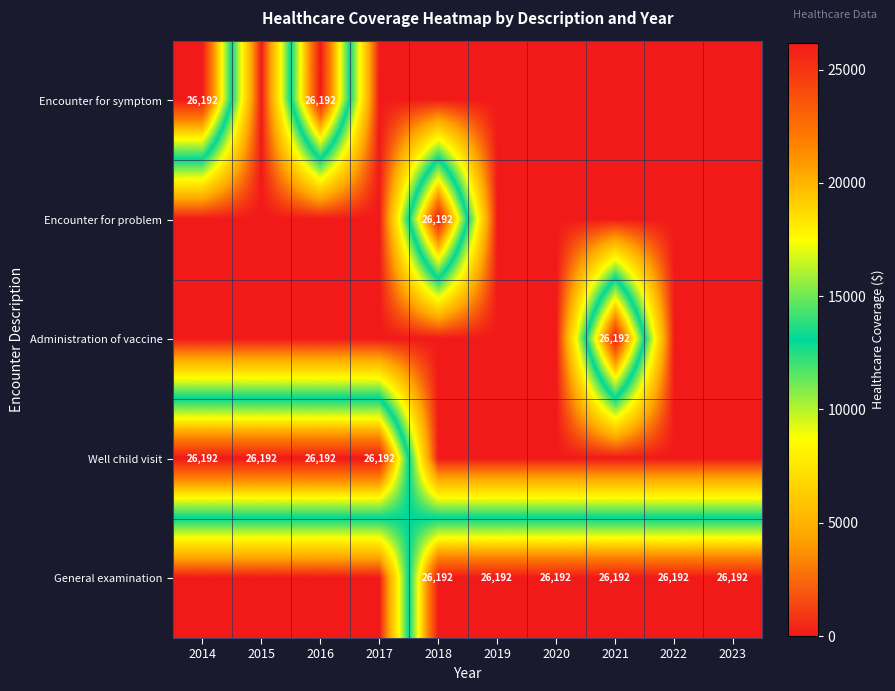

Reading right to left, extract all data points from this chart.

row_0: 2023=0.0	2022=0.0	2021=0.0	2020=0.0	2019=0.0	2018=0.0	2017=0.0	2016=26191.7	2015=0.0	2014=26191.7
row_1: 2023=0.0	2022=0.0	2021=0.0	2020=0.0	2019=0.0	2018=26191.7	2017=0.0	2016=0.0	2015=0.0	2014=0.0
row_2: 2023=0.0	2022=0.0	2021=26191.7	2020=0.0	2019=0.0	2018=0.0	2017=0.0	2016=0.0	2015=0.0	2014=0.0
row_3: 2023=0.0	2022=0.0	2021=0.0	2020=0.0	2019=0.0	2018=0.0	2017=26191.7	2016=26191.7	2015=26191.7	2014=26191.7
row_4: 2023=26191.7	2022=26191.7	2021=26191.7	2020=26191.7	2019=26191.7	2018=26191.7	2017=0.0	2016=0.0	2015=0.0	2014=0.0